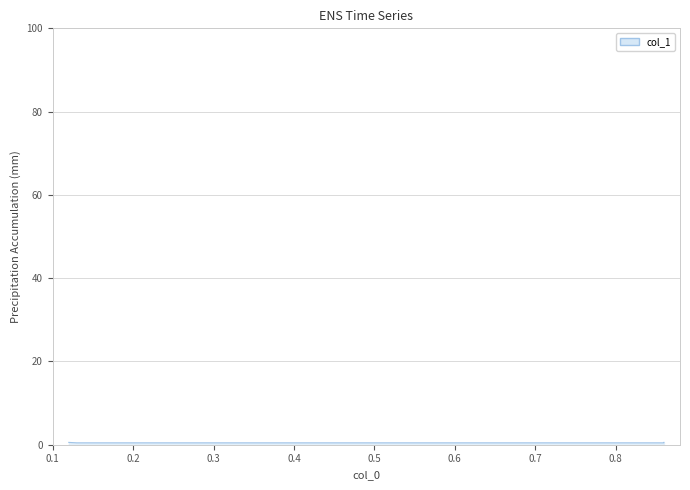

Reading right to left, extract all data points from this chart.

0.86=0.6	0.86=0.5	0.13=0.5	0.12=0.6